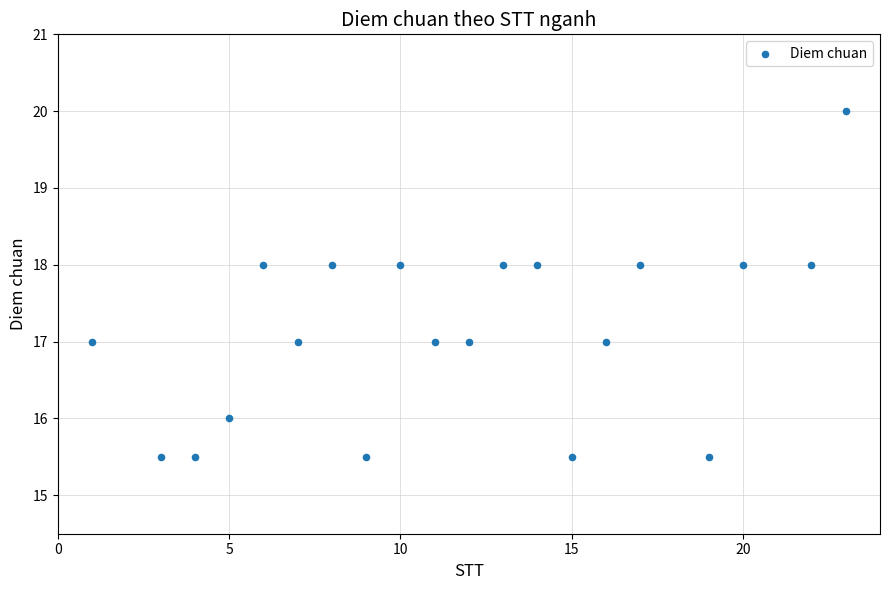

What is the range of X values (max minus min)?

22.0